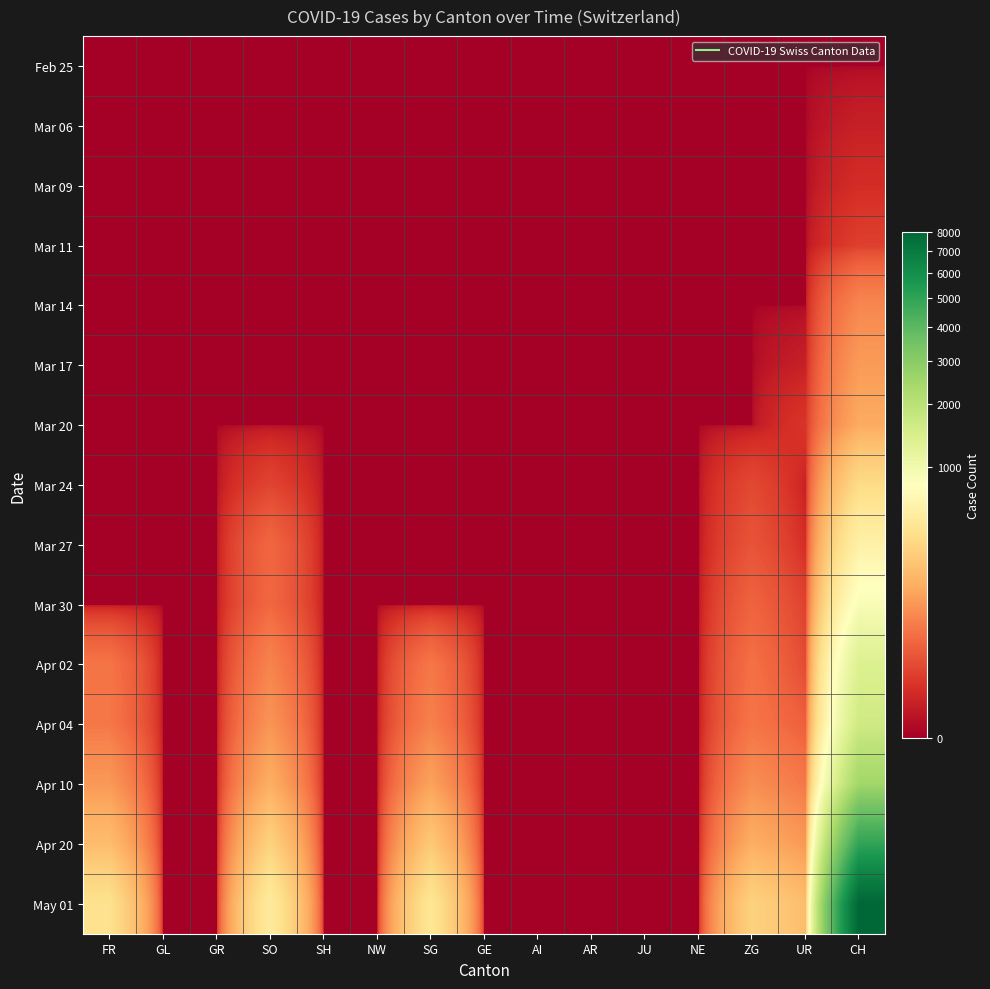

At which category is the sum across all series the highest?

CH